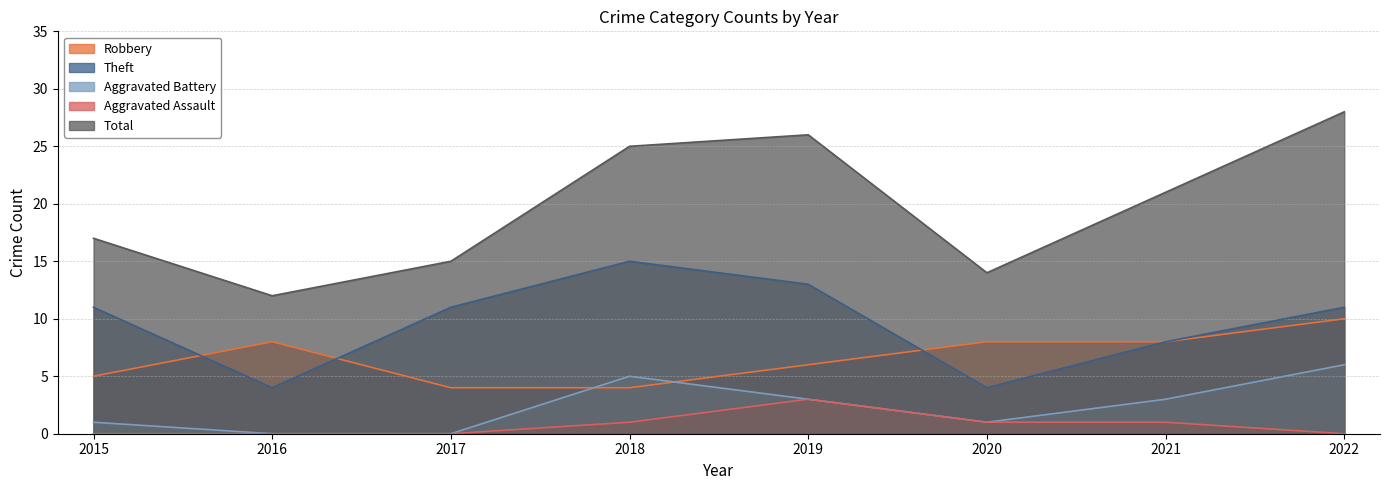

What is the value of the Robbery point at the 2nd from the left?

8